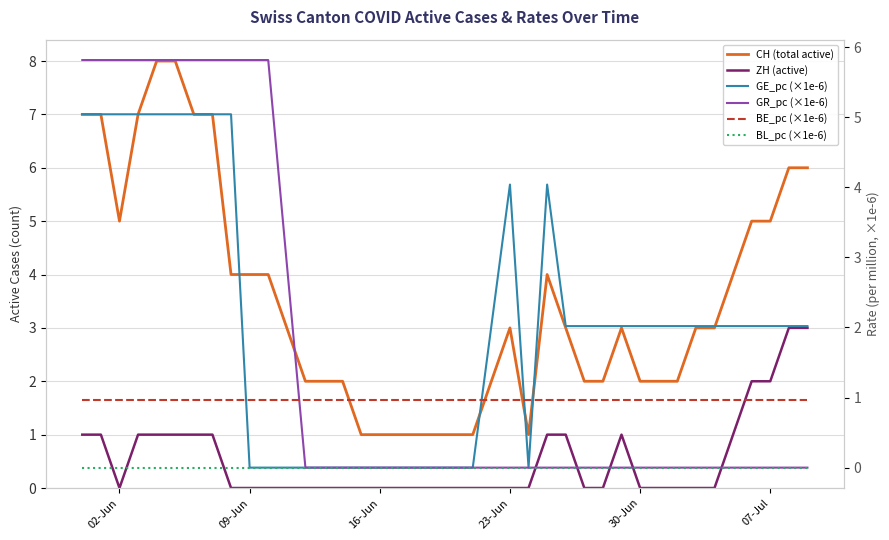

What is the spread (max minus min) of values at 30-Jun?

2.0